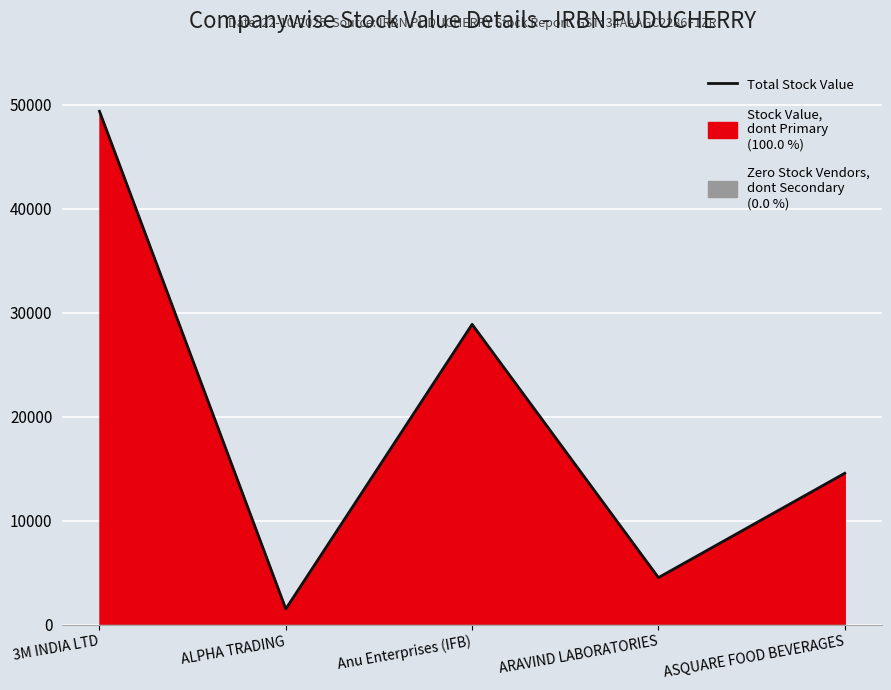

At which label is the value closest to 25459?

Anu Enterprises (IFB)